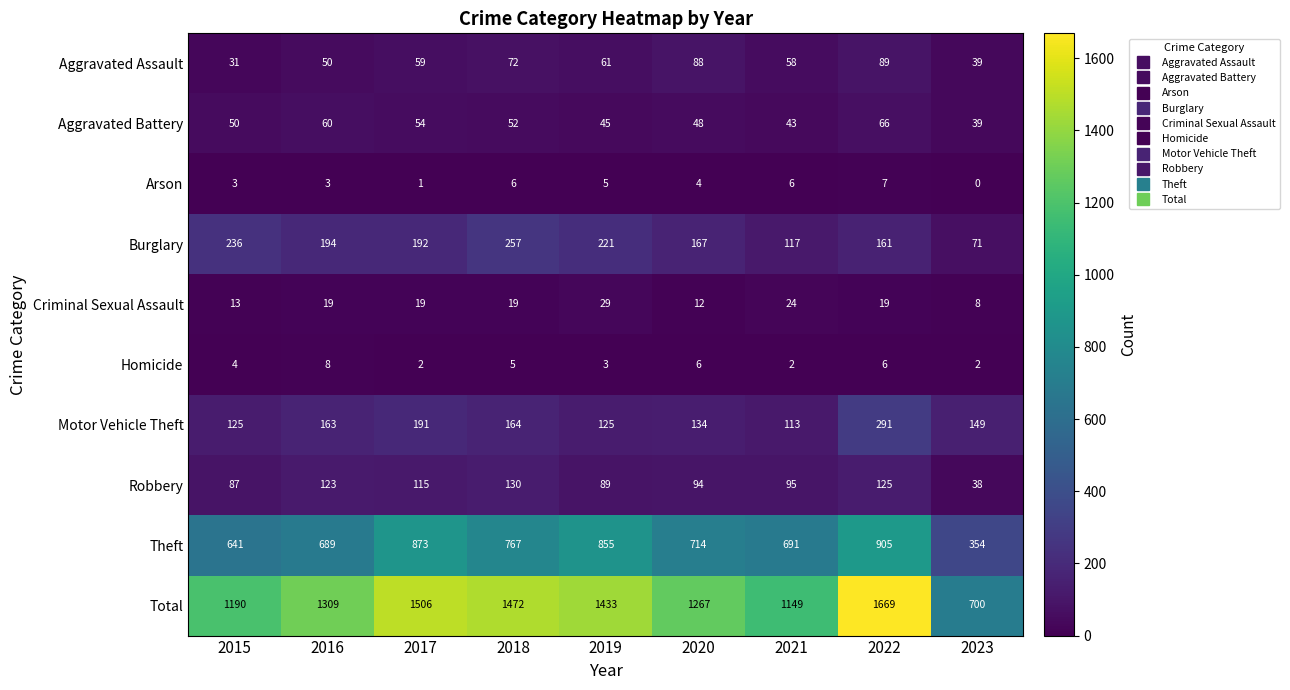

What is the difference between the Homicide values at 2021 and 2020?

4